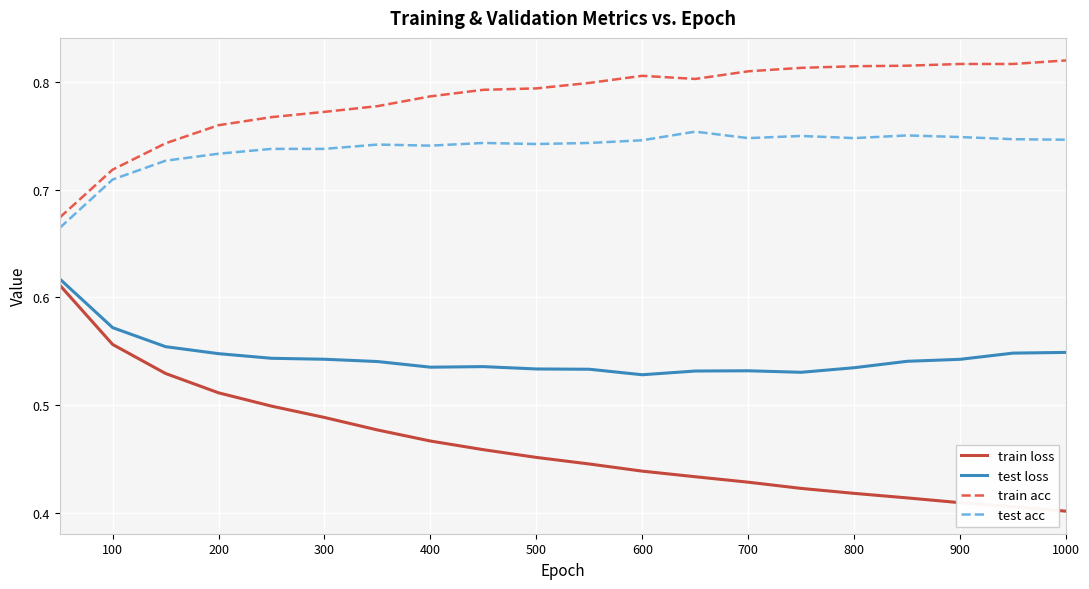

Which series has the largest total across all categories?

train acc